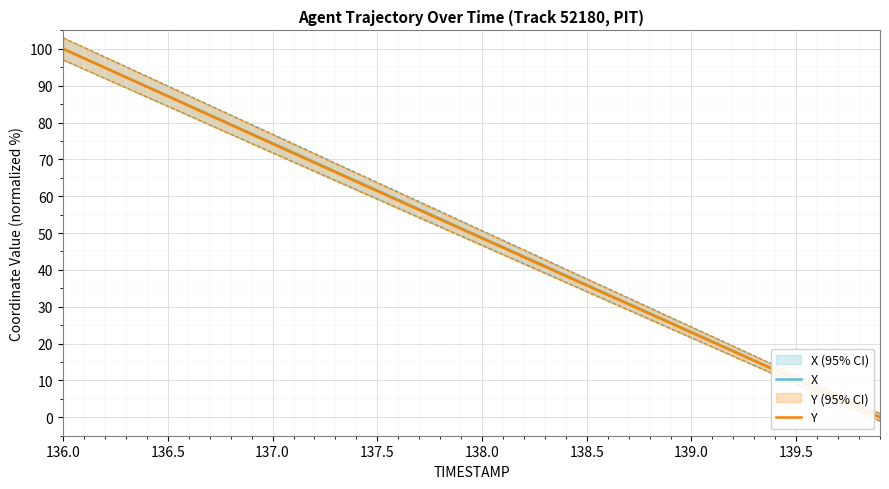

Is this an area chart (filled region under the line)?

No